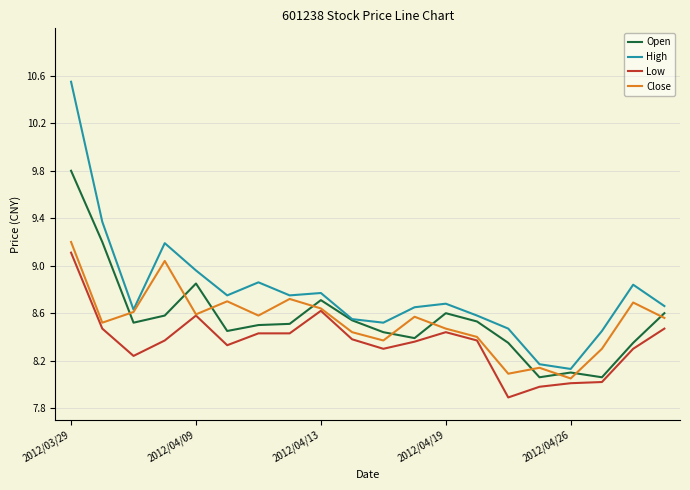

True or false: Low and Open intersect in this chart.

False